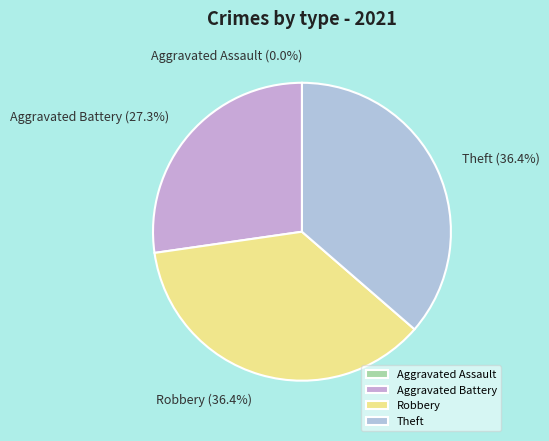

To the nearest percent, what is the combined percentage of Robbery and Theft?

73%